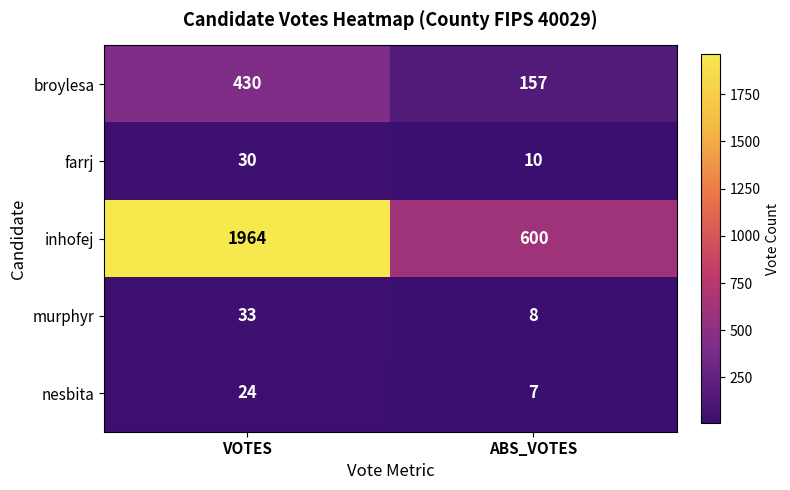

What is the sum of all nesbita values?

31